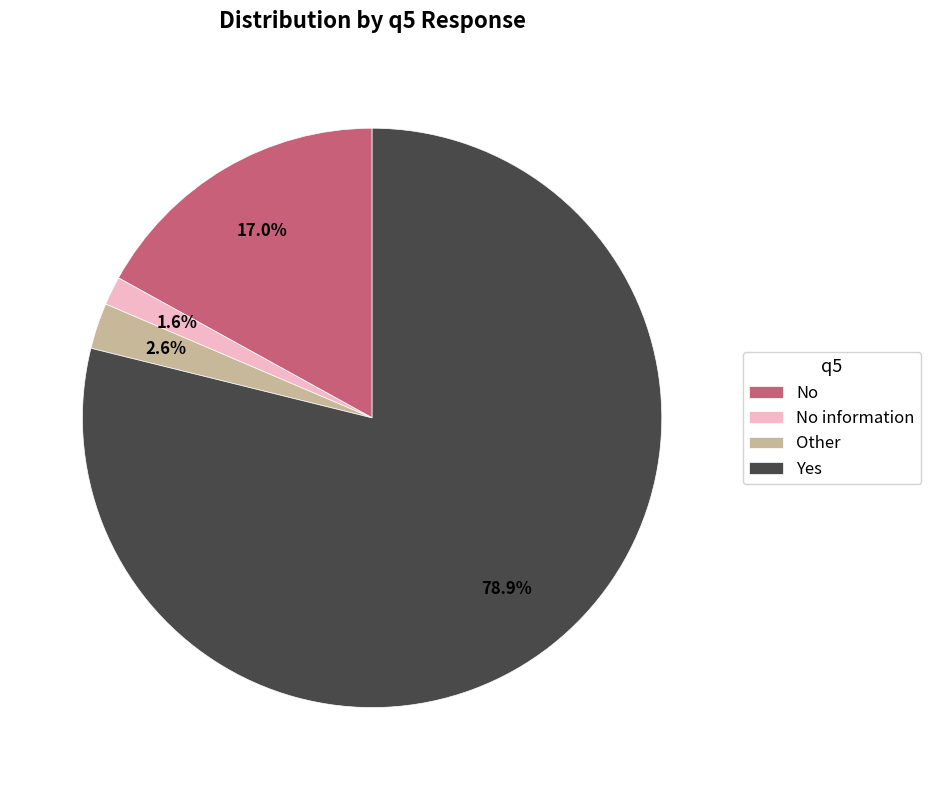

Which category accounts for the majority?

Yes